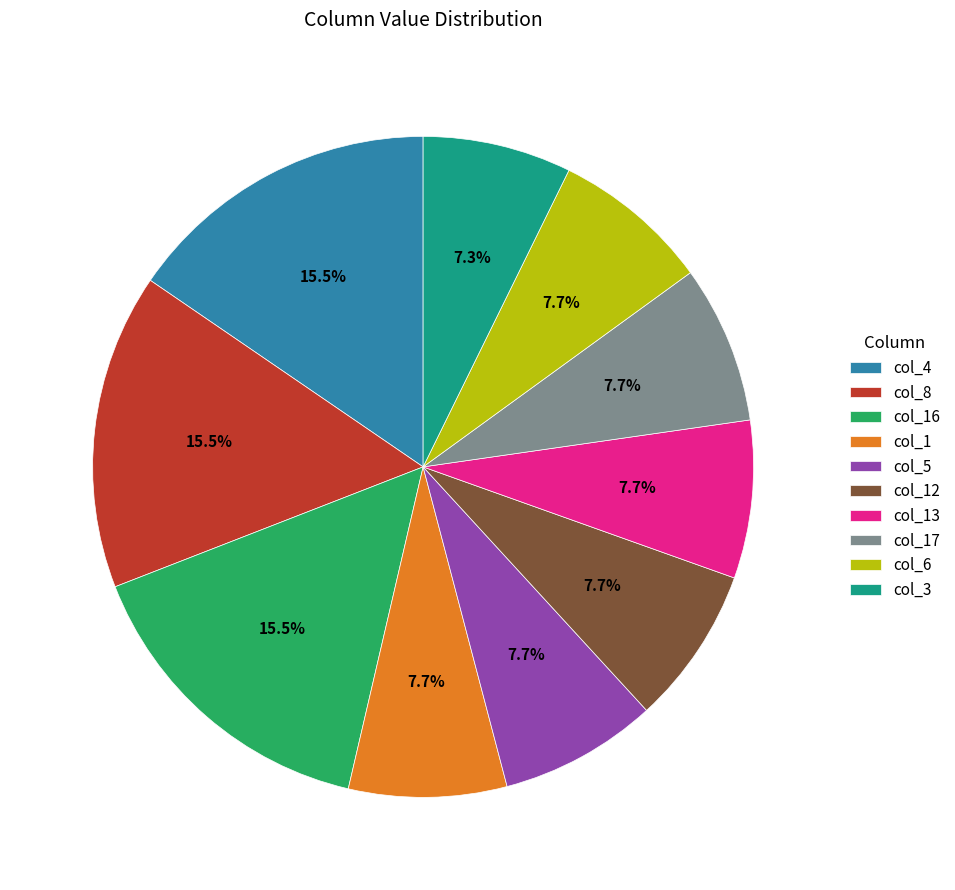

Does any single category account for the majority?

No